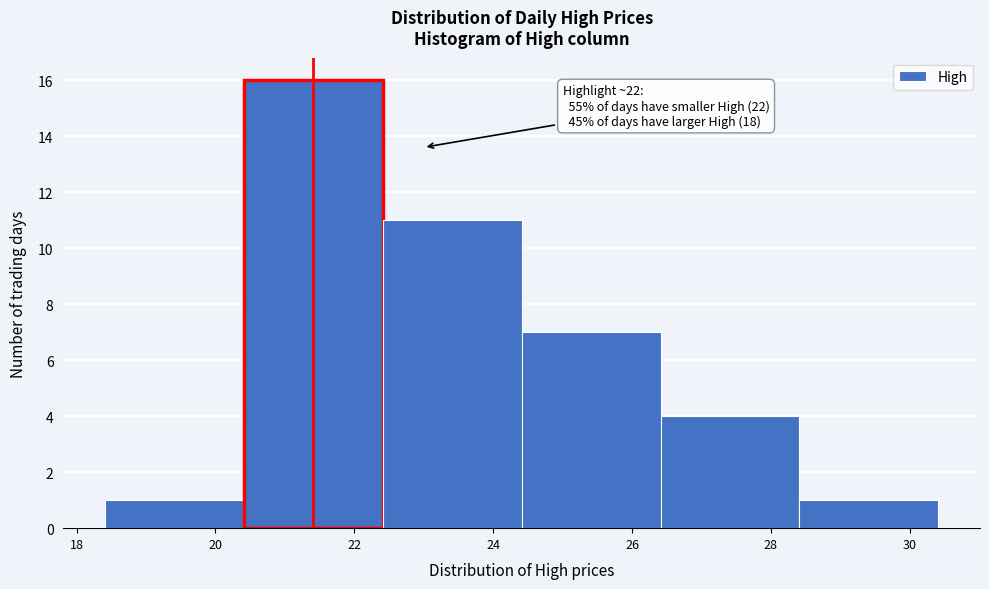

Which range on the x-axis has the tallest bar?

20.4 to 22.4